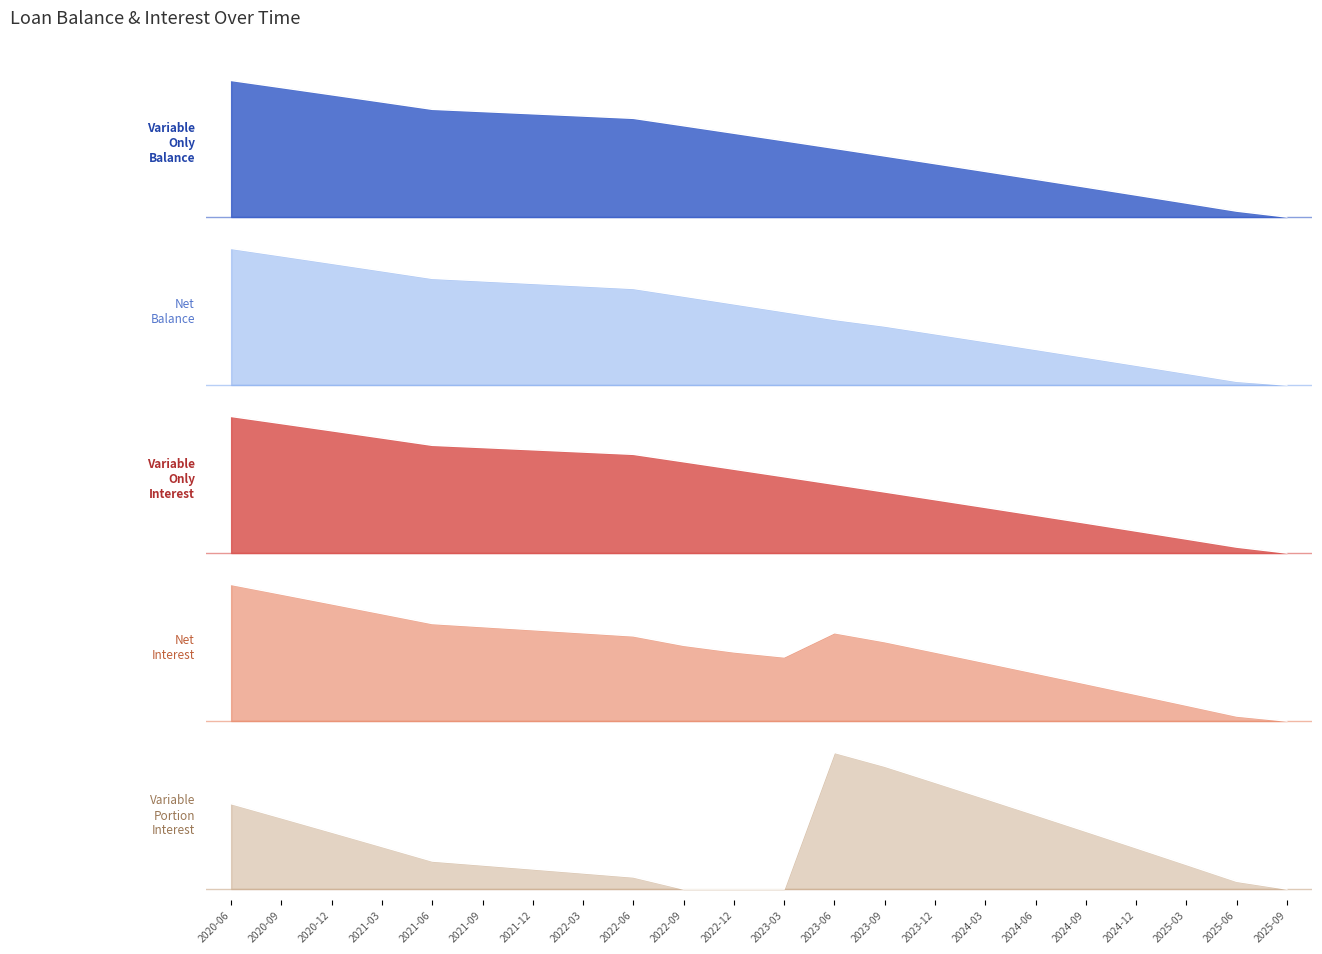

Is the value of Net Balance at 2025-09 greater than the value of Variable Only Interest at 2025-09?

No